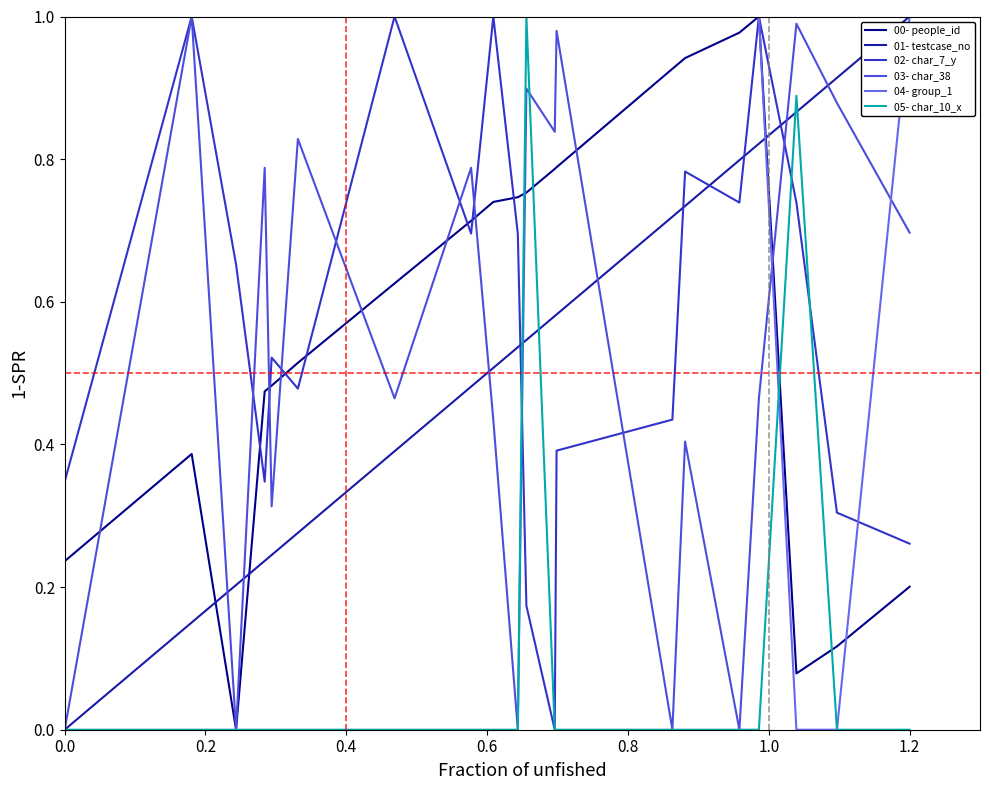

How many intersections are there between 04- group_1 and 03- char_38?

2